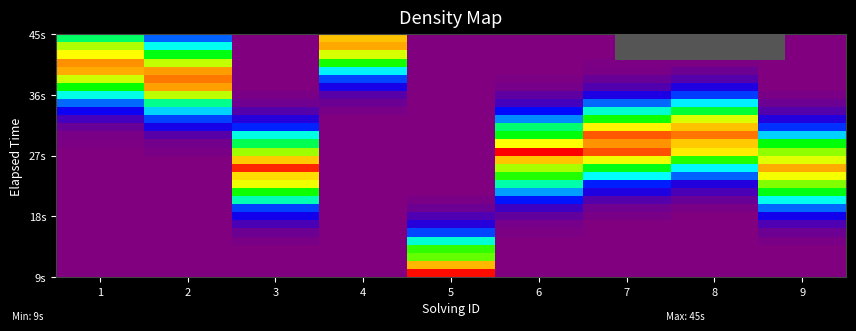

At which category is the sum across all series the highest?

7